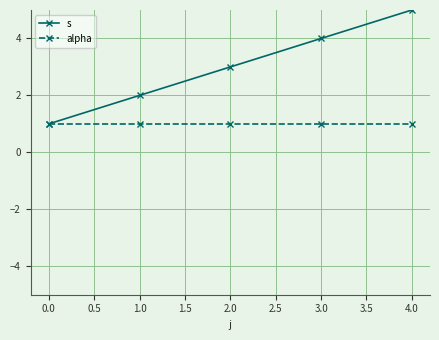

Rank the series by their maximum value, from highest to lowest.

s, alpha